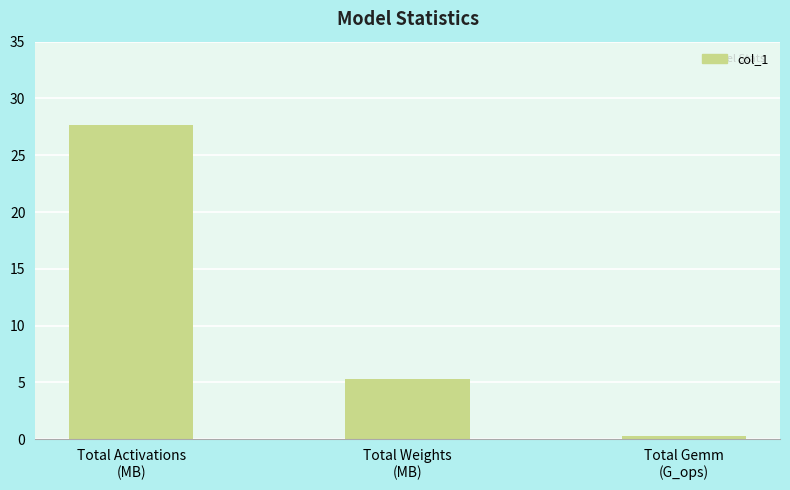

Rank the categories by value from highest to lowest.

Total Activations
(MB), Total Weights
(MB), Total Gemm
(G_ops)